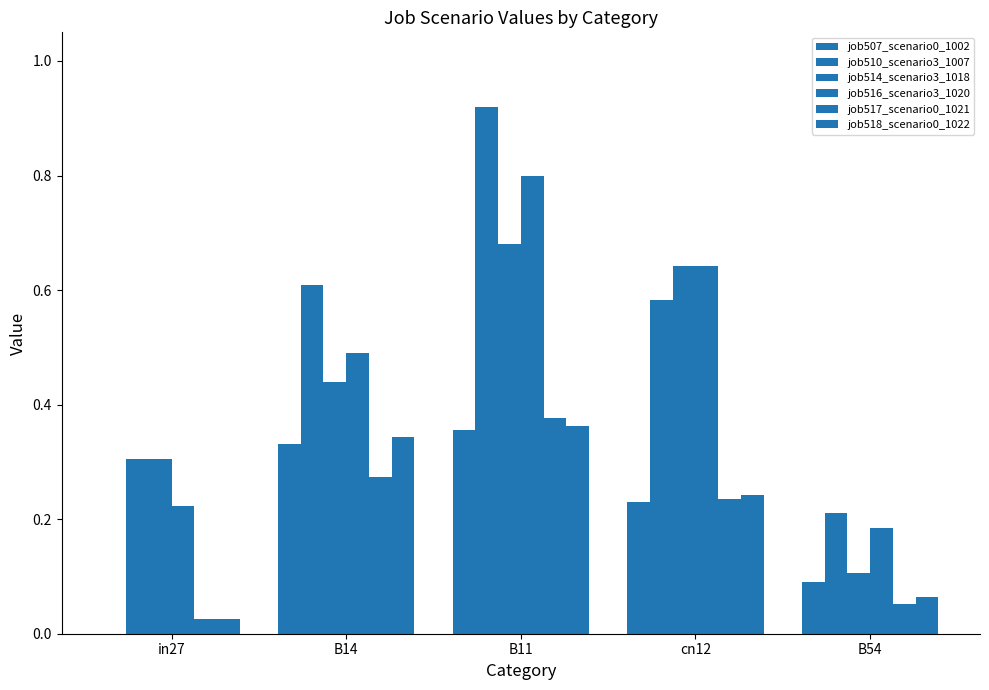

What is the difference between the maximum and second lowest values in the job510_scenario3_1007 series?

0.6